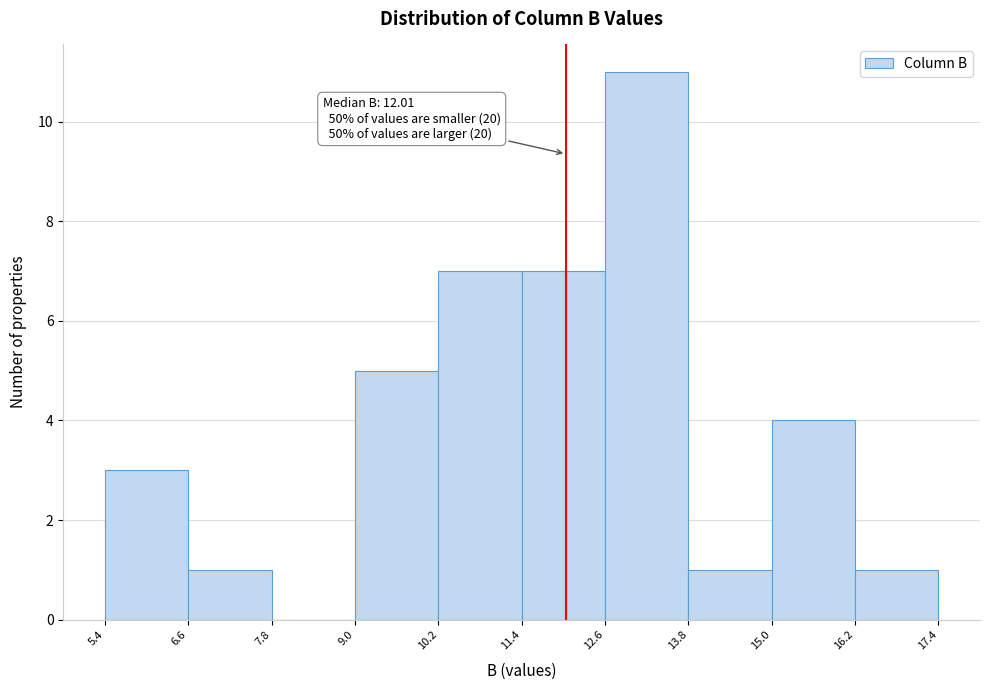

Which range on the x-axis has the tallest bar?

12.6 to 13.8